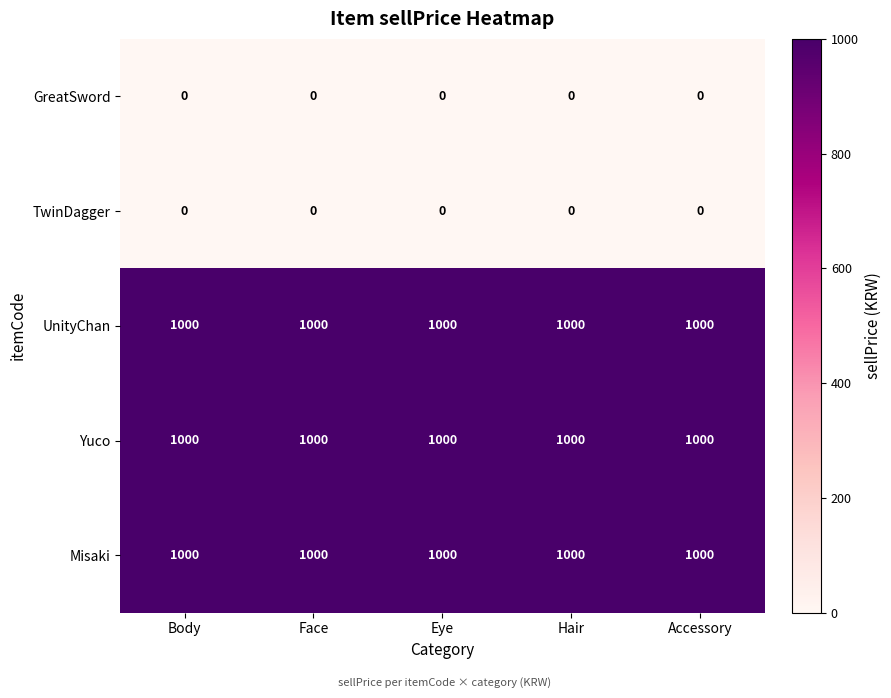

What is the difference between the highest and lowest values at Hair?

1000